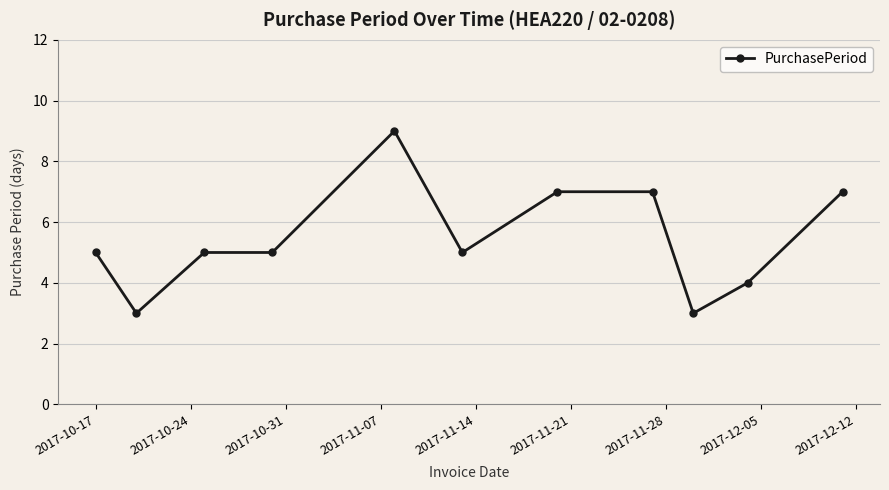

Is this an area chart (filled region under the line)?

No